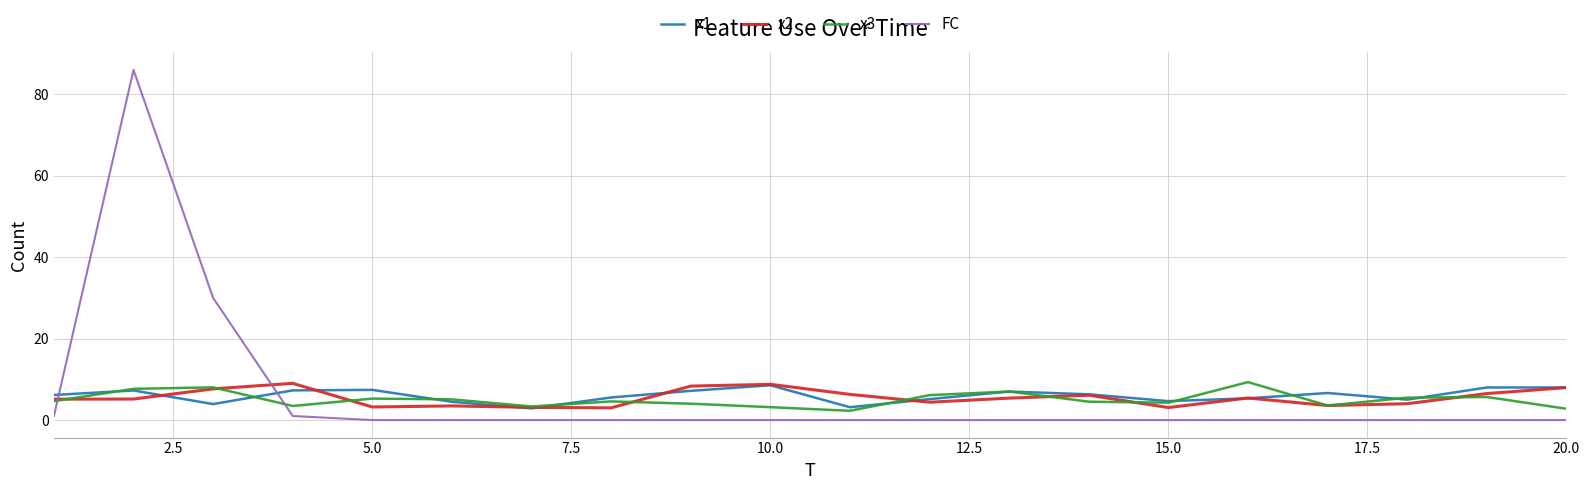

What is the greatest value displayed?

86.0